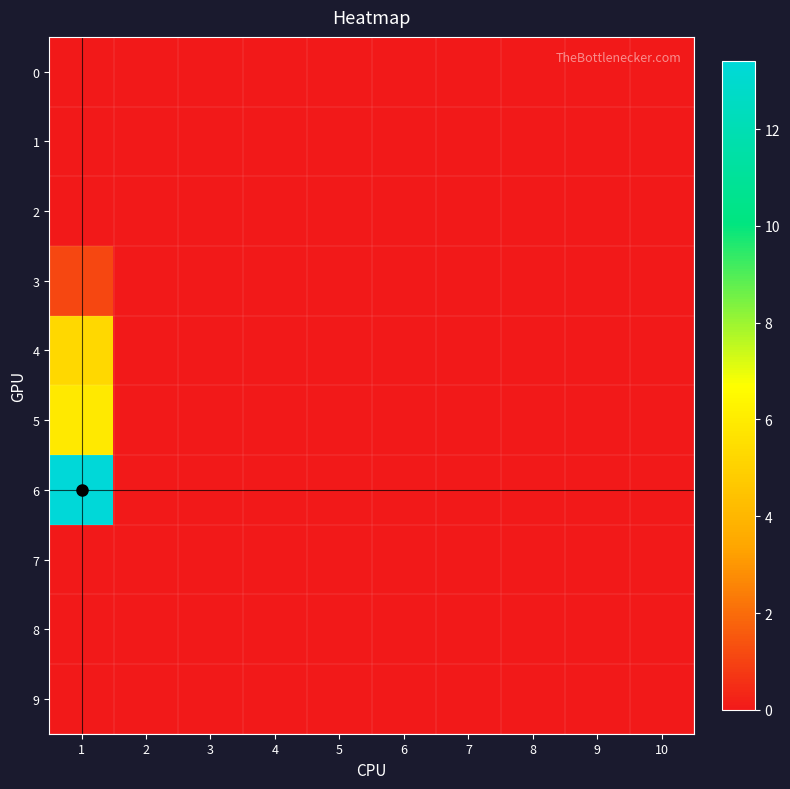

Reading left to right, extract all data points from this chart.

0: 1=0.0	2=0.0	3=0.0	4=0.0	5=0.0	6=0.0	7=0.0	8=0.0	9=0.0	10=0.0
1: 1=0.0	2=0.0	3=0.0	4=0.0	5=0.0	6=0.0	7=0.0	8=0.0	9=0.0	10=0.0
2: 1=0.0	2=0.0	3=0.0	4=0.0	5=0.0	6=0.0	7=0.0	8=0.0	9=0.0	10=0.0
3: 1=1.1	2=0.0	3=0.0	4=0.0	5=0.0	6=0.0	7=0.0	8=0.0	9=0.0	10=0.0
4: 1=5.3	2=0.0	3=0.0	4=0.0	5=0.0	6=0.0	7=0.0	8=0.0	9=0.0	10=0.0
5: 1=5.9	2=0.0	3=0.0	4=0.0	5=0.0	6=0.0	7=0.0	8=0.0	9=0.0	10=0.0
6: 1=13.4	2=0.0	3=0.0	4=0.0	5=0.0	6=0.0	7=0.0	8=0.0	9=0.0	10=0.0
7: 1=0.0	2=0.0	3=0.0	4=0.0	5=0.0	6=0.0	7=0.0	8=0.0	9=0.0	10=0.0
8: 1=0.0	2=0.0	3=0.0	4=0.0	5=0.0	6=0.0	7=0.0	8=0.0	9=0.0	10=0.0
9: 1=0.0	2=0.0	3=0.0	4=0.0	5=0.0	6=0.0	7=0.0	8=0.0	9=0.0	10=0.0